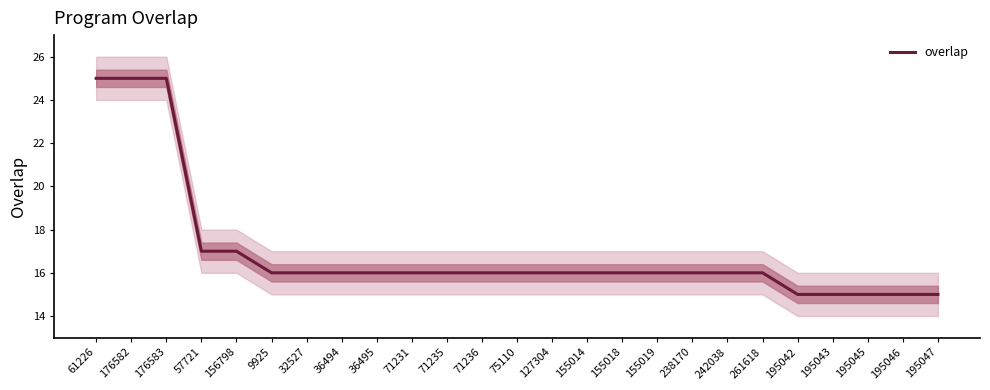

True or false: the data shows 16 at 155019.

True